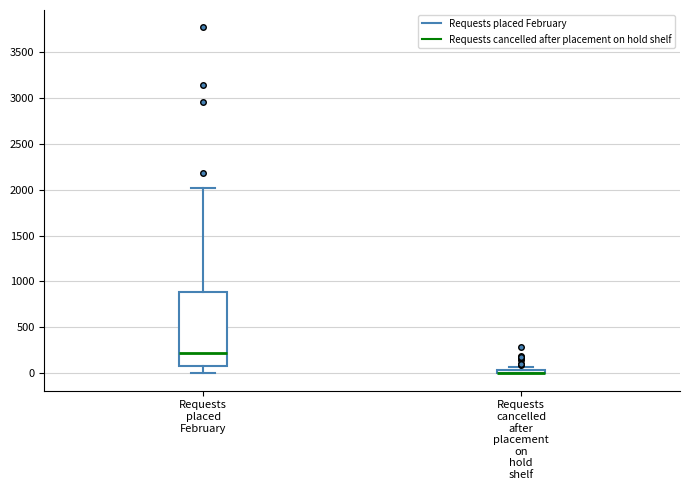

Which box is the tallest, from its lower edge to its upper edge?

Requests placed February